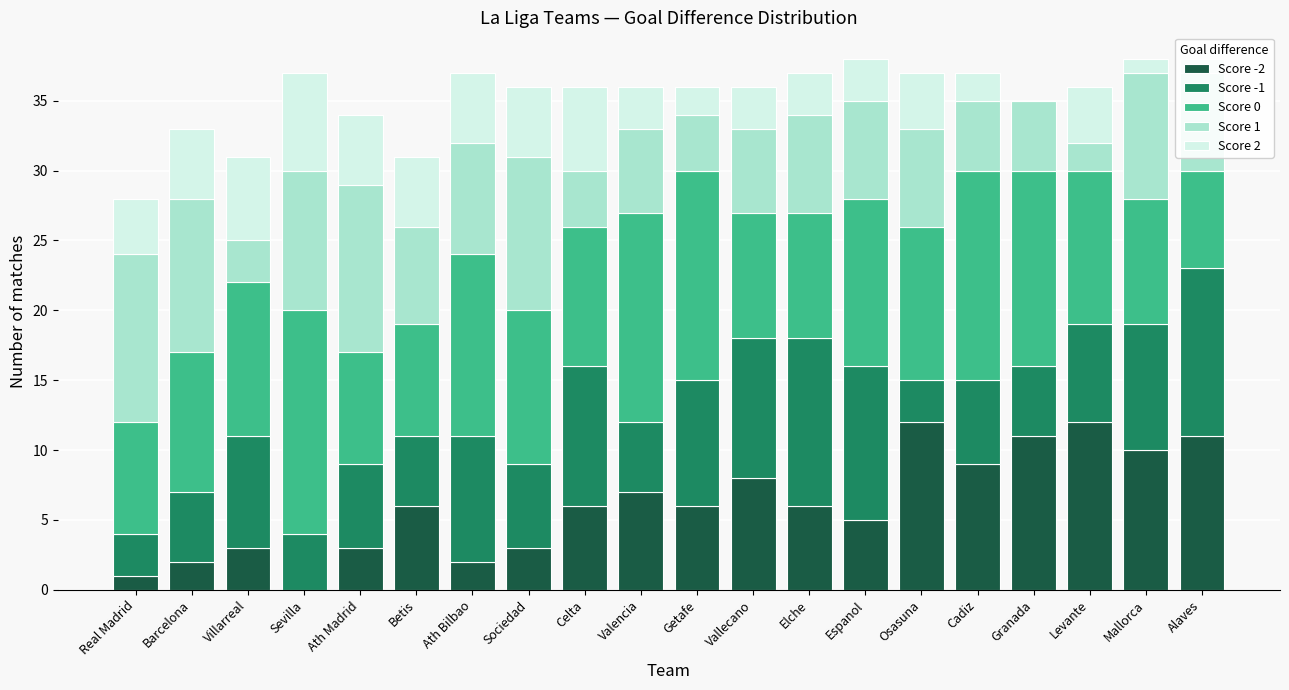

What is the total value across all series at Espanol?

38